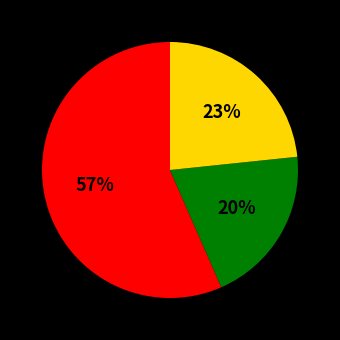

Is there a majority slice in this chart?

Yes